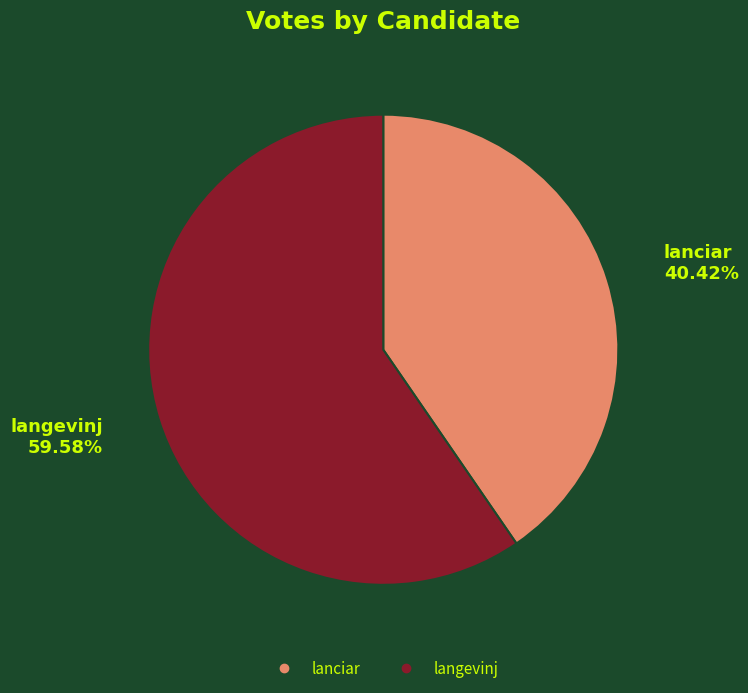

The lanciar slice represents 30% of the pie. True or false?

False